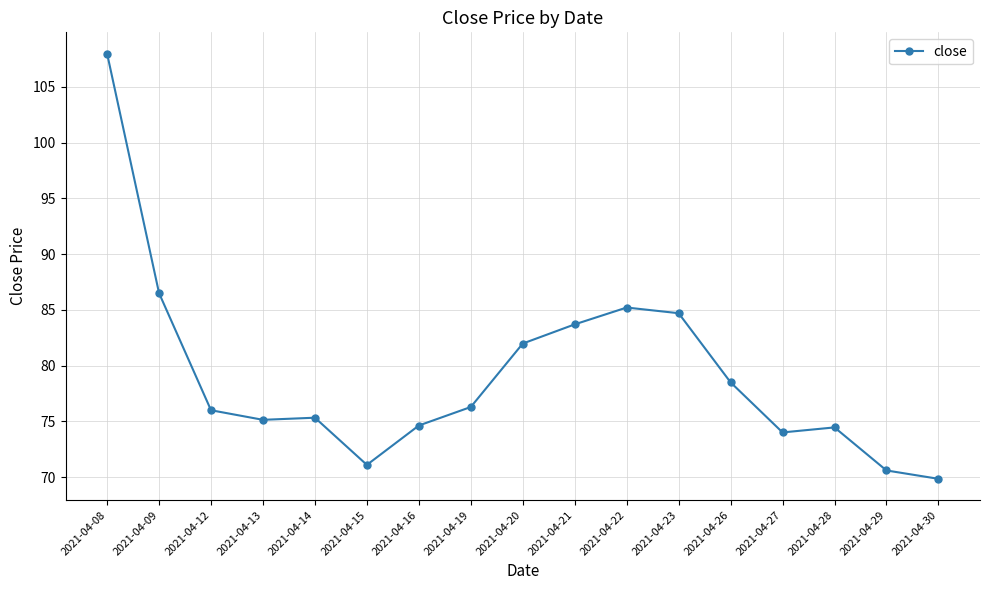

What is the value of the 16th point from the left?

70.6